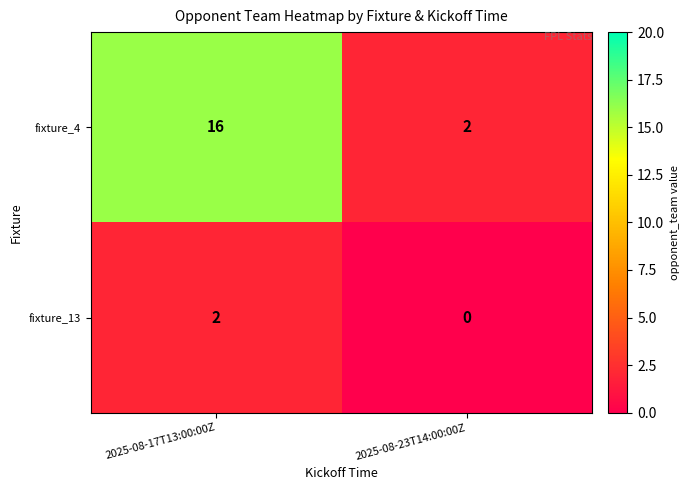

How many data points does each series have?

2